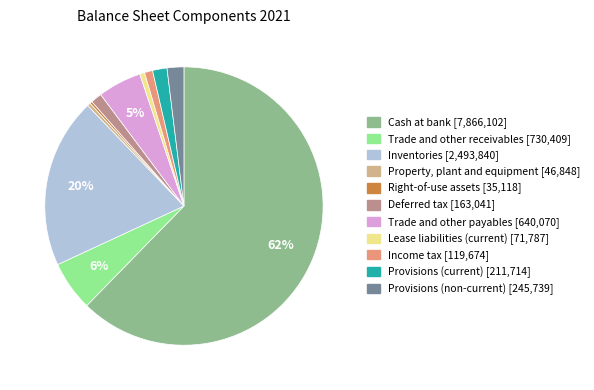

What percentage is the Inventories slice, to the nearest percent?

20%